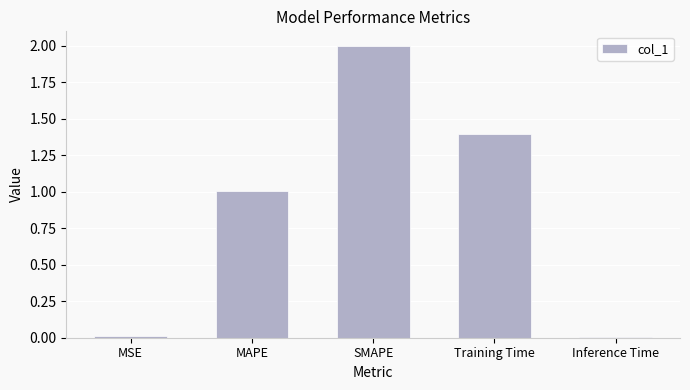

What is the average value?

0.9